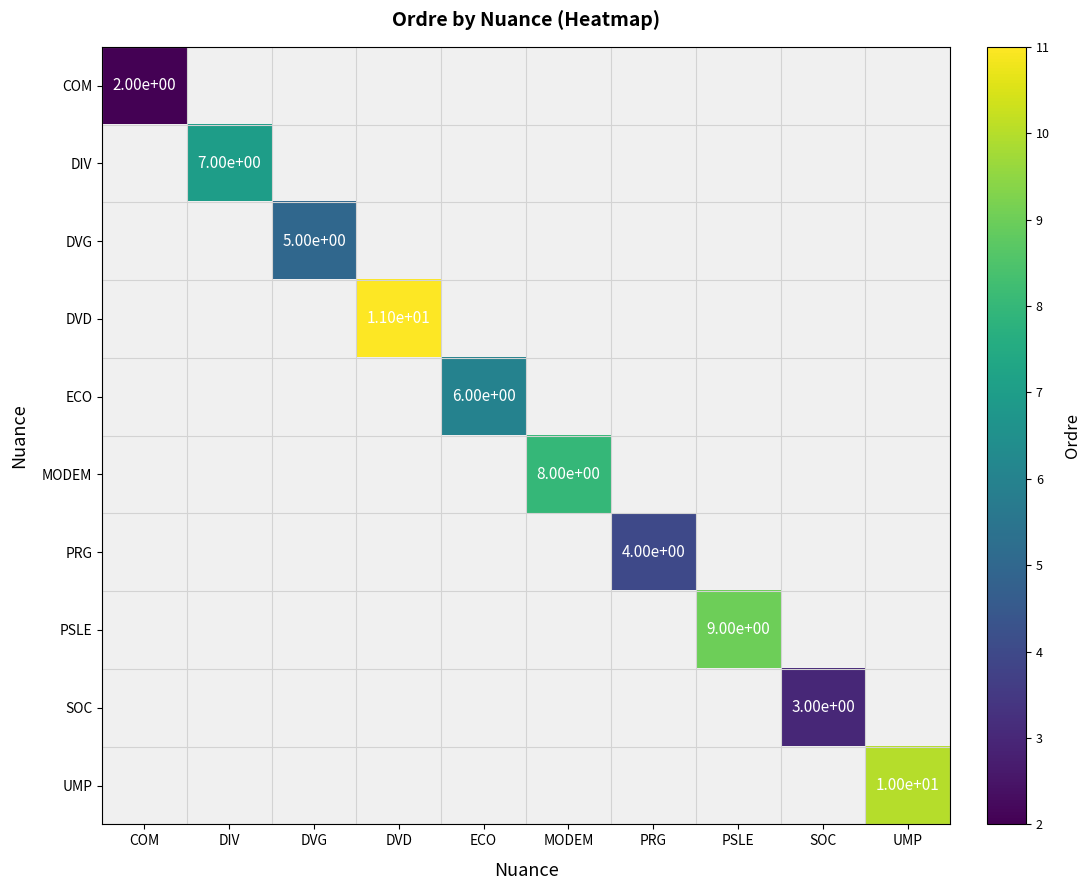

The DVD series shows 14 at DVD. True or false?

False